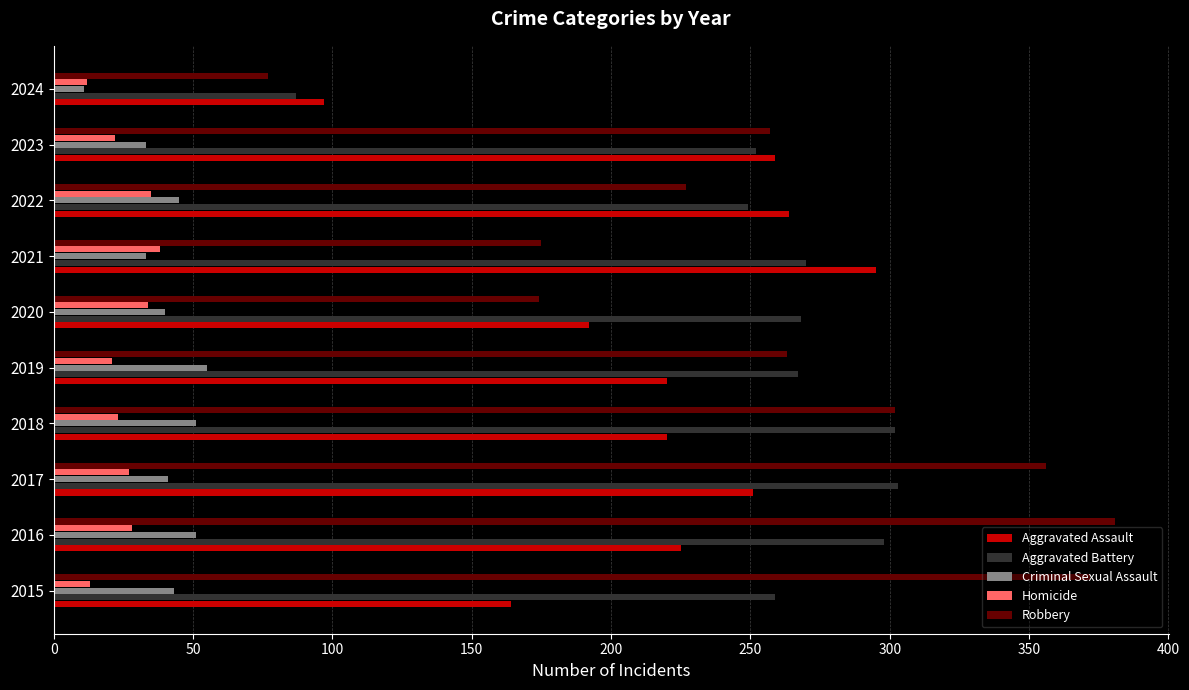

What is the spread (max minus min) of values at 2016?

353